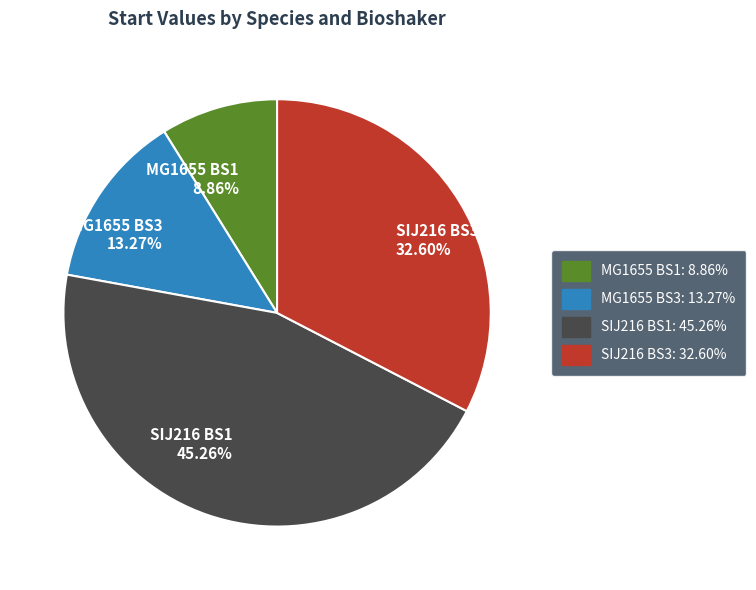

How much of the chart is everything except SIJ216 BS3?

67.4%